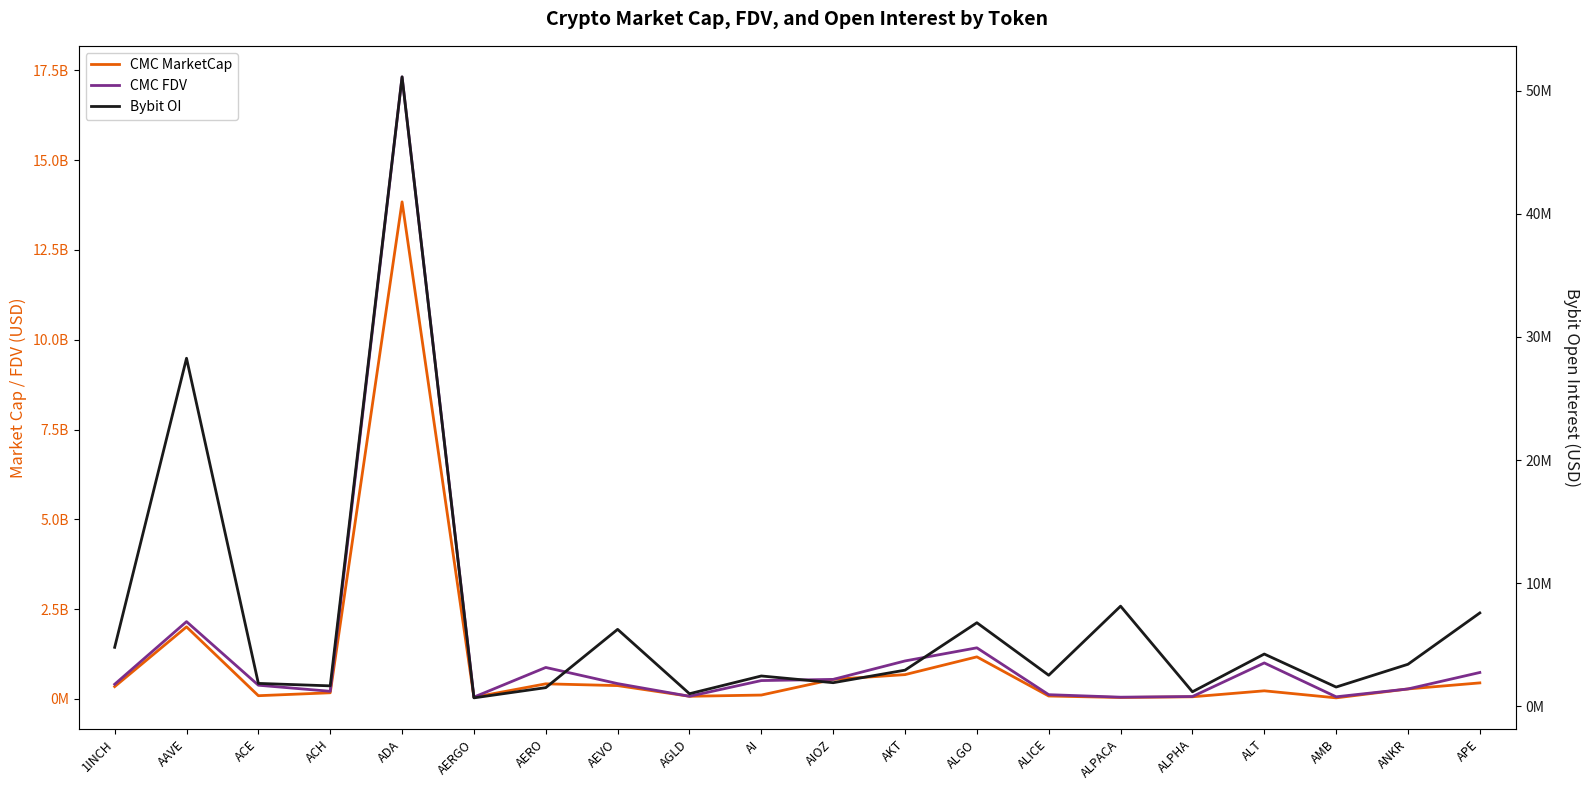

What value does the Bybit OI series have at ALPACA?

8139483